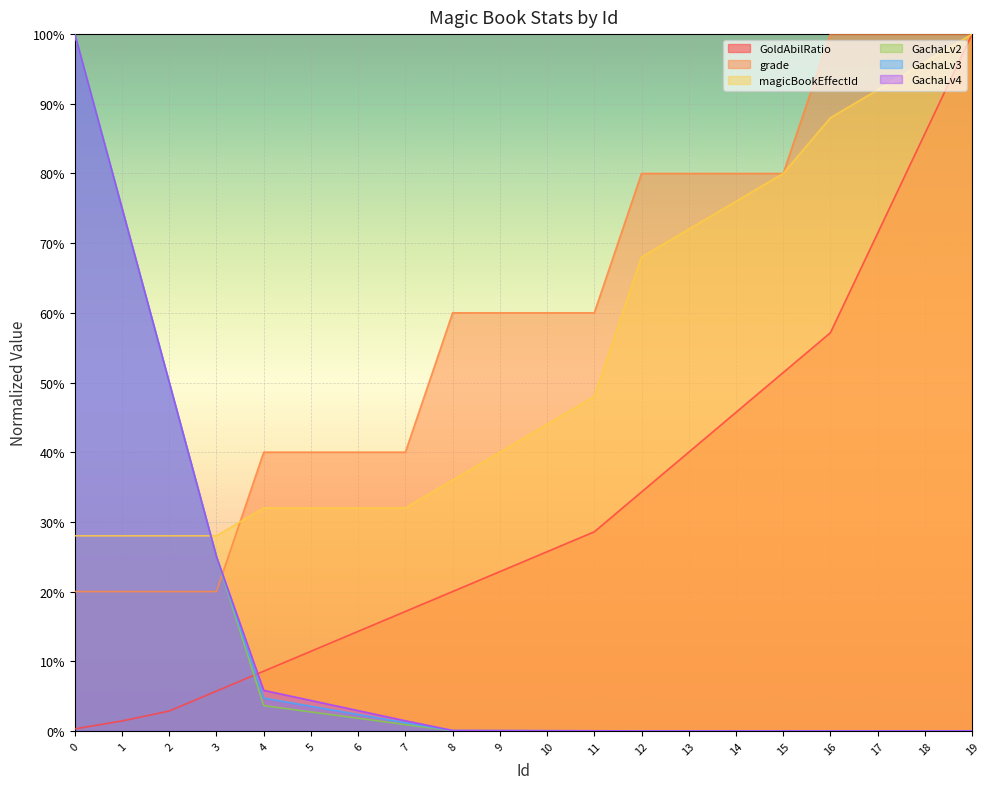

What is the highest value of the GachaLv2 series?

100.0